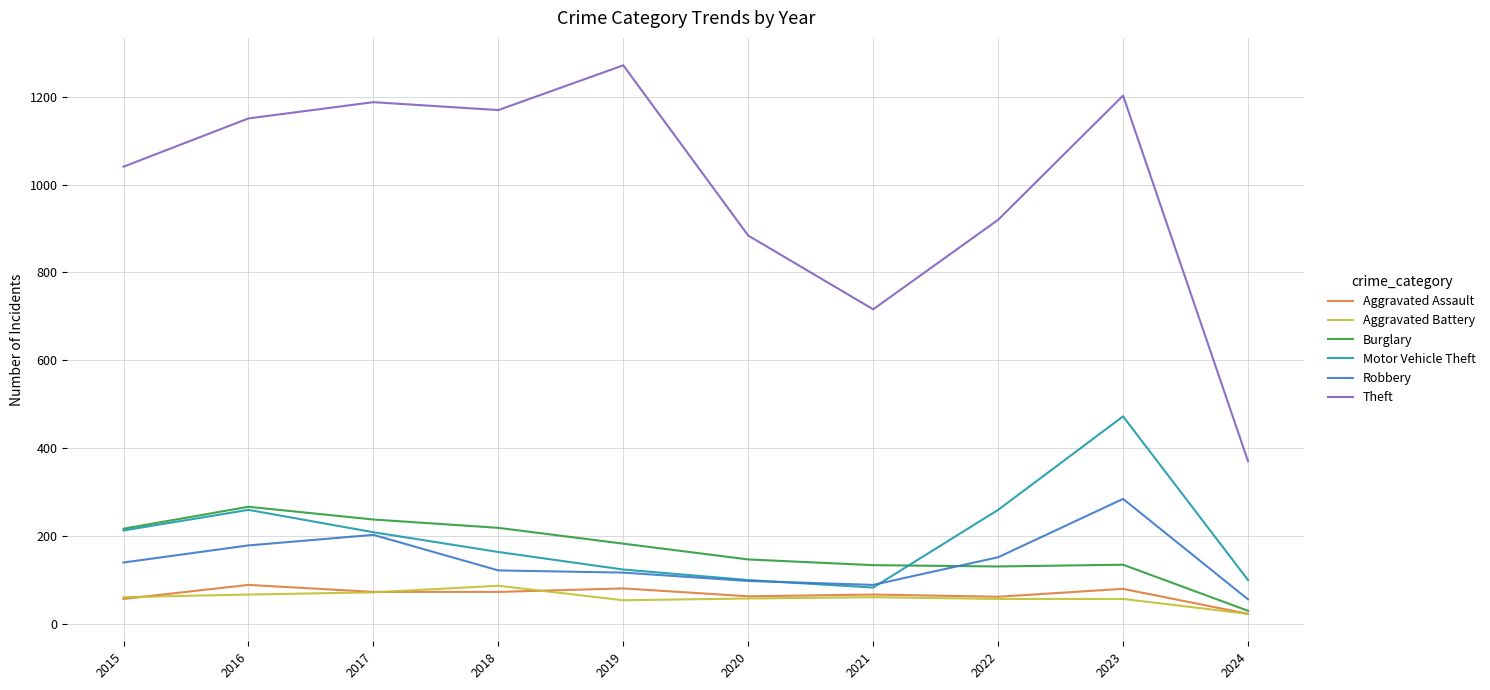

True or false: Theft and Aggravated Assault cross at least once.

False